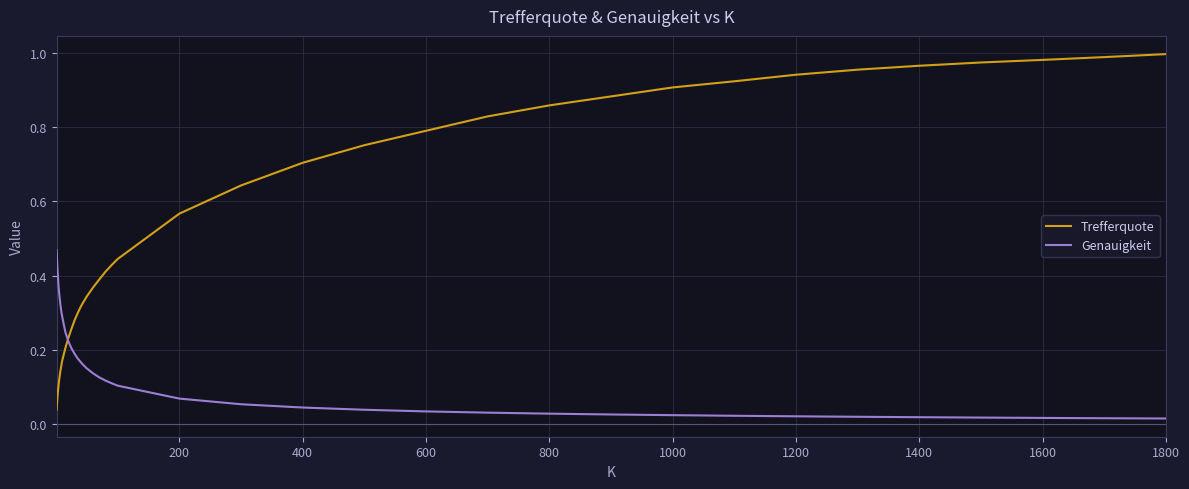

What are all the series names shown in the legend?

Trefferquote, Genauigkeit